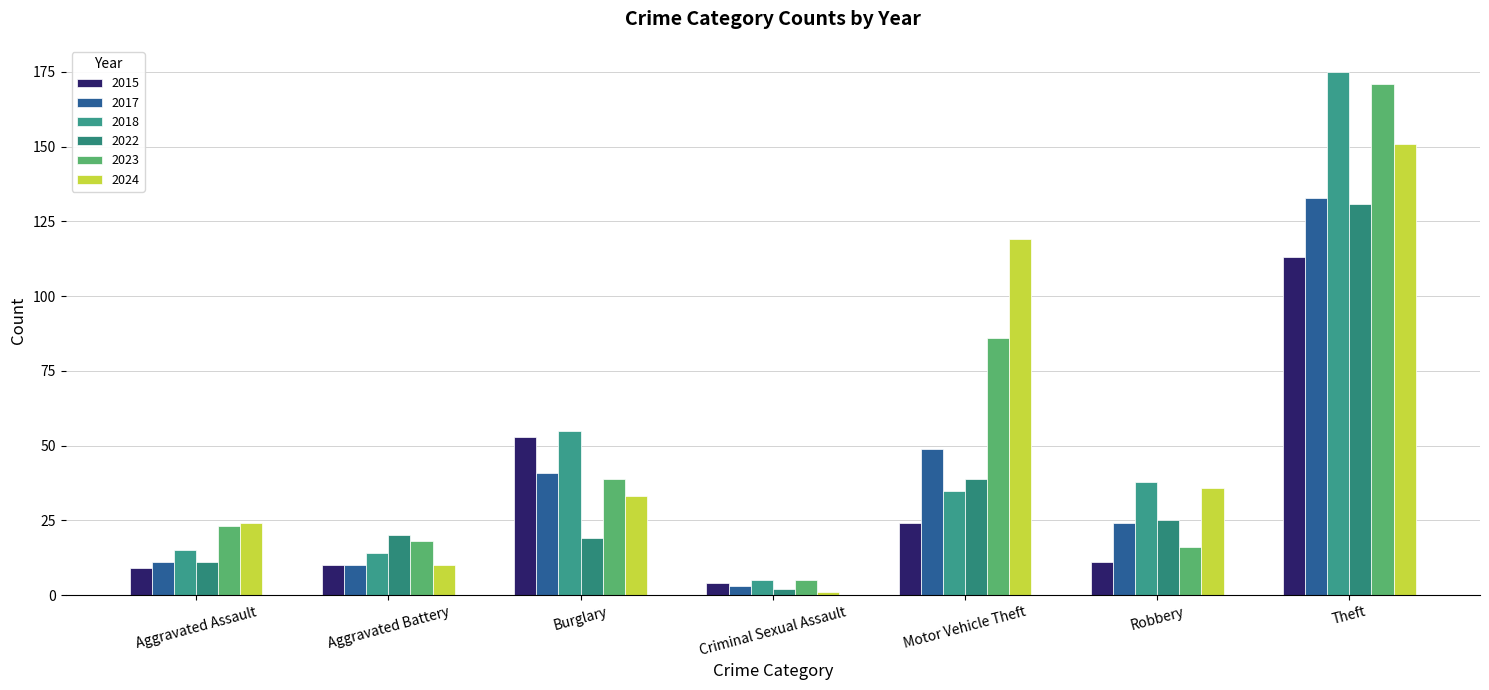

Reading left to right, list all the values displayed in this chart.

2015: Aggravated Assault=9	Aggravated Battery=10	Burglary=53	Criminal Sexual Assault=4	Motor Vehicle Theft=24	Robbery=11	Theft=113
2017: Aggravated Assault=11	Aggravated Battery=10	Burglary=41	Criminal Sexual Assault=3	Motor Vehicle Theft=49	Robbery=24	Theft=133
2018: Aggravated Assault=15	Aggravated Battery=14	Burglary=55	Criminal Sexual Assault=5	Motor Vehicle Theft=35	Robbery=38	Theft=175
2022: Aggravated Assault=11	Aggravated Battery=20	Burglary=19	Criminal Sexual Assault=2	Motor Vehicle Theft=39	Robbery=25	Theft=131
2023: Aggravated Assault=23	Aggravated Battery=18	Burglary=39	Criminal Sexual Assault=5	Motor Vehicle Theft=86	Robbery=16	Theft=171
2024: Aggravated Assault=24	Aggravated Battery=10	Burglary=33	Criminal Sexual Assault=1	Motor Vehicle Theft=119	Robbery=36	Theft=151